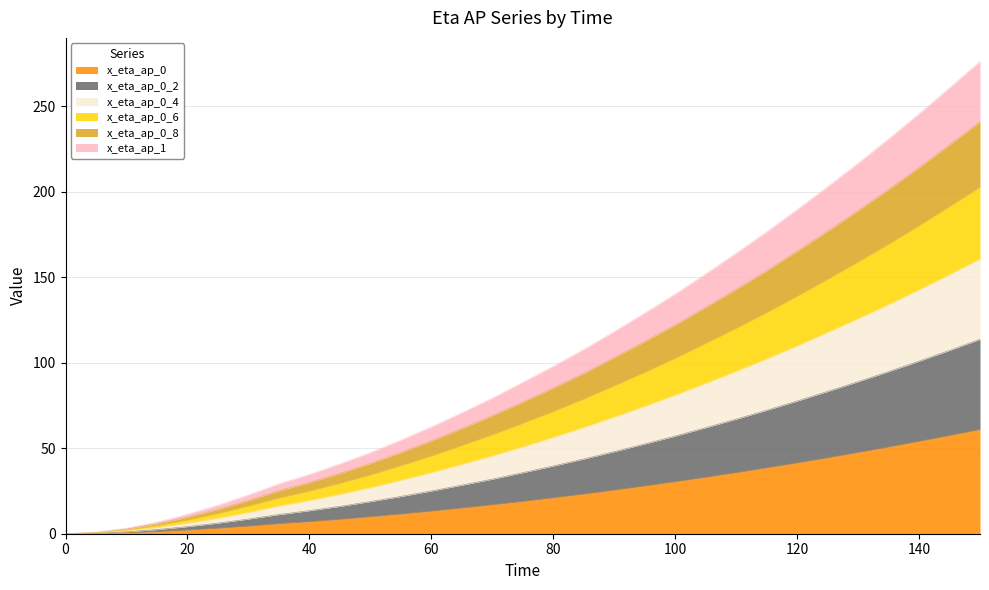

What is the maximum value for x_eta_ap_0?

60.9